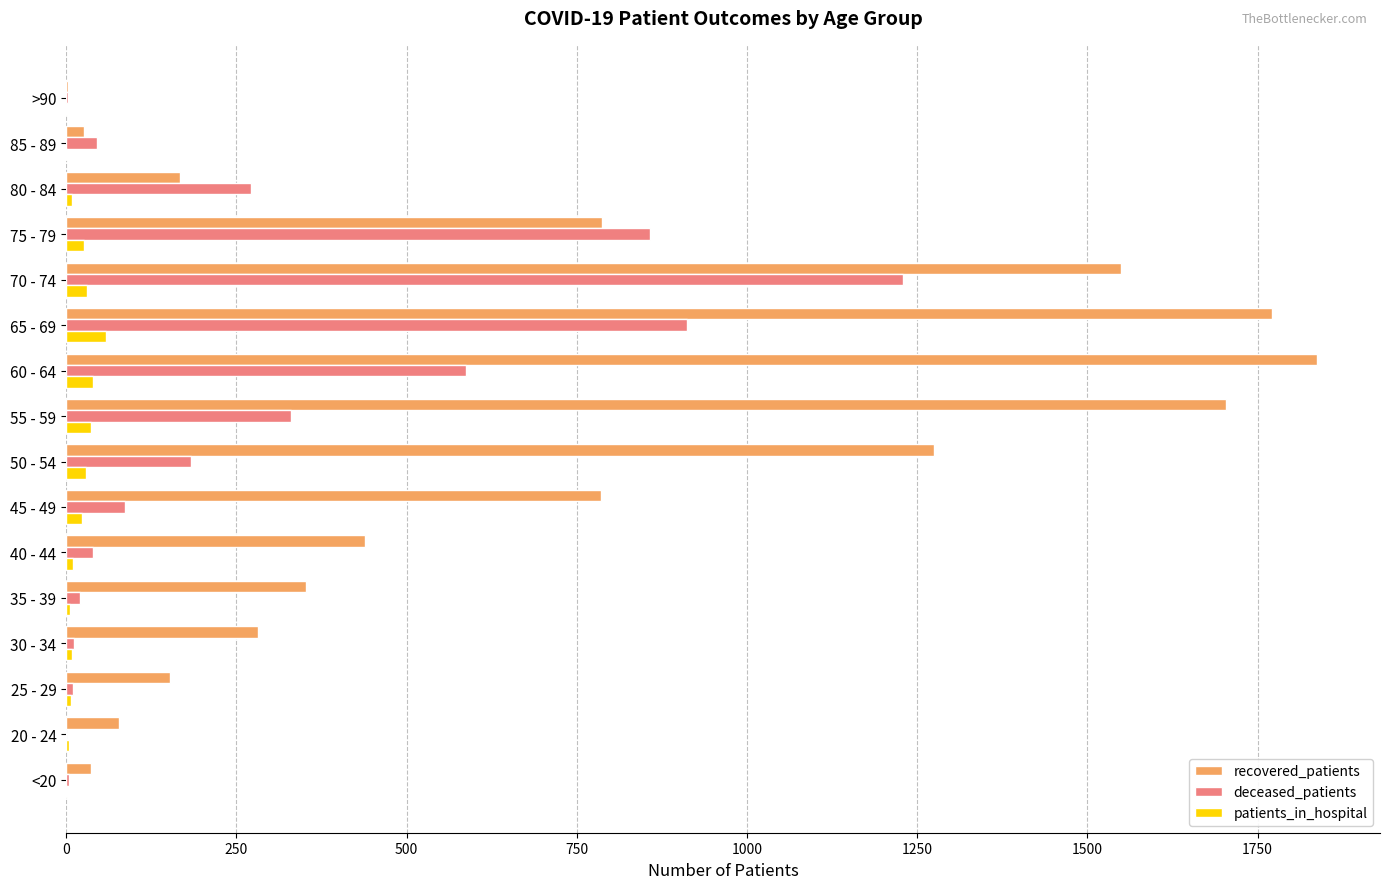

What is the sum of all deceased_patients values?

4592